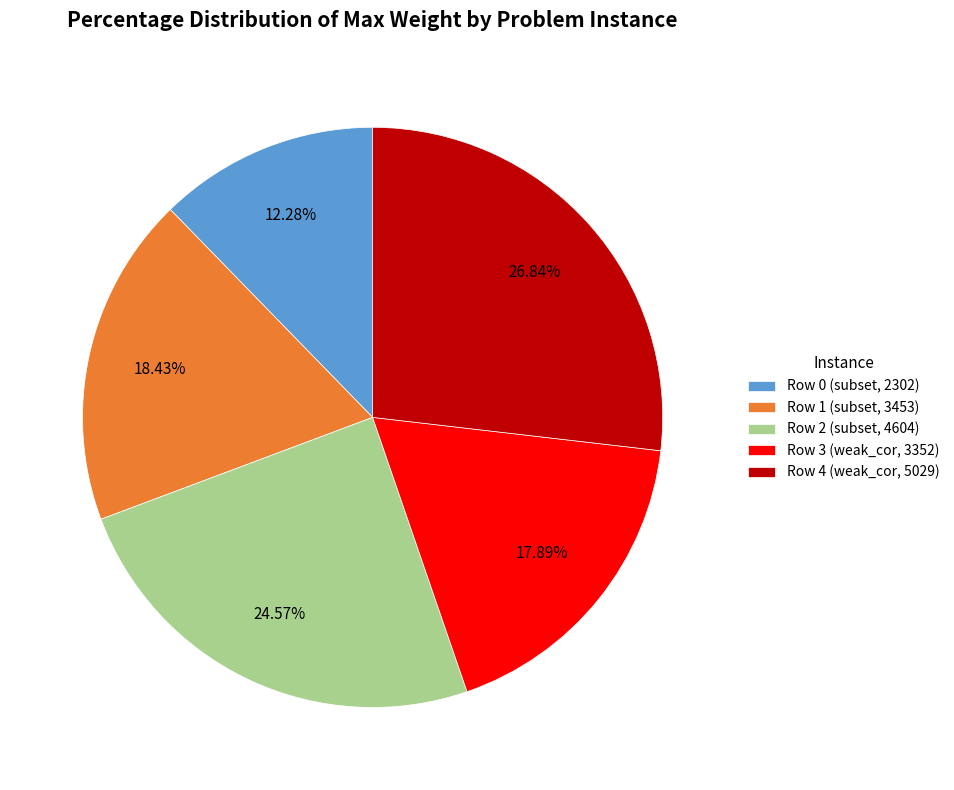

What percentage is the Row 0 (subset, 2302) slice, to the nearest percent?

12%